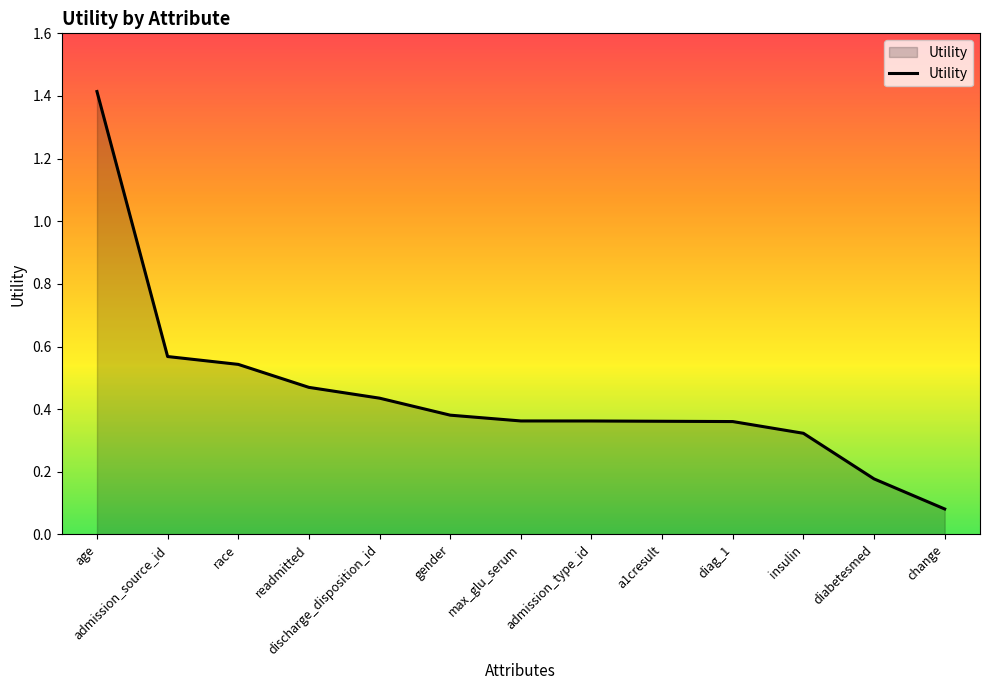

At which label is the value closest to 0?

change